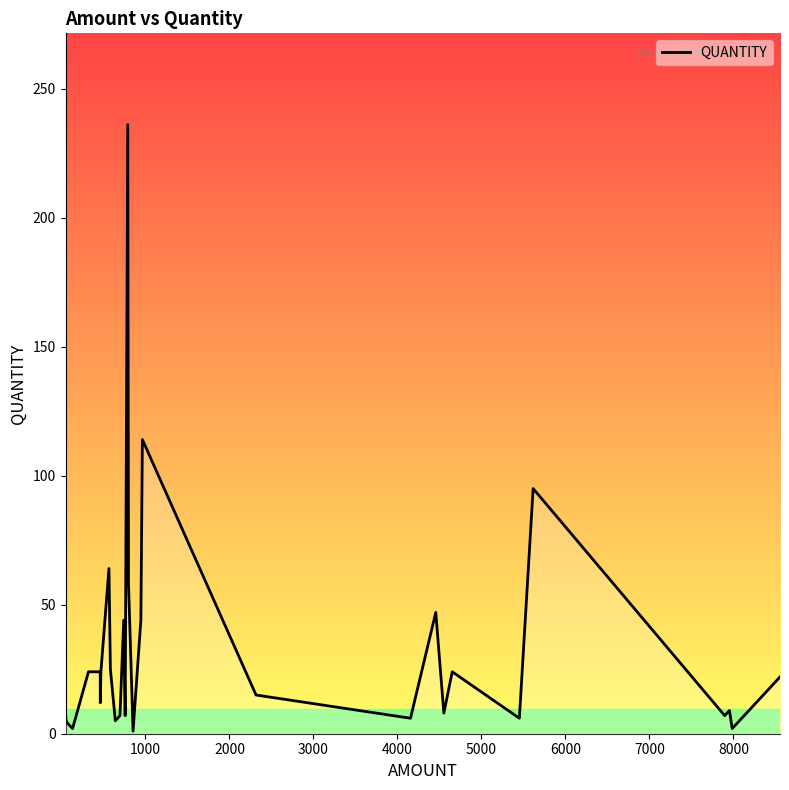

Is this an area chart (filled region under the line)?

No